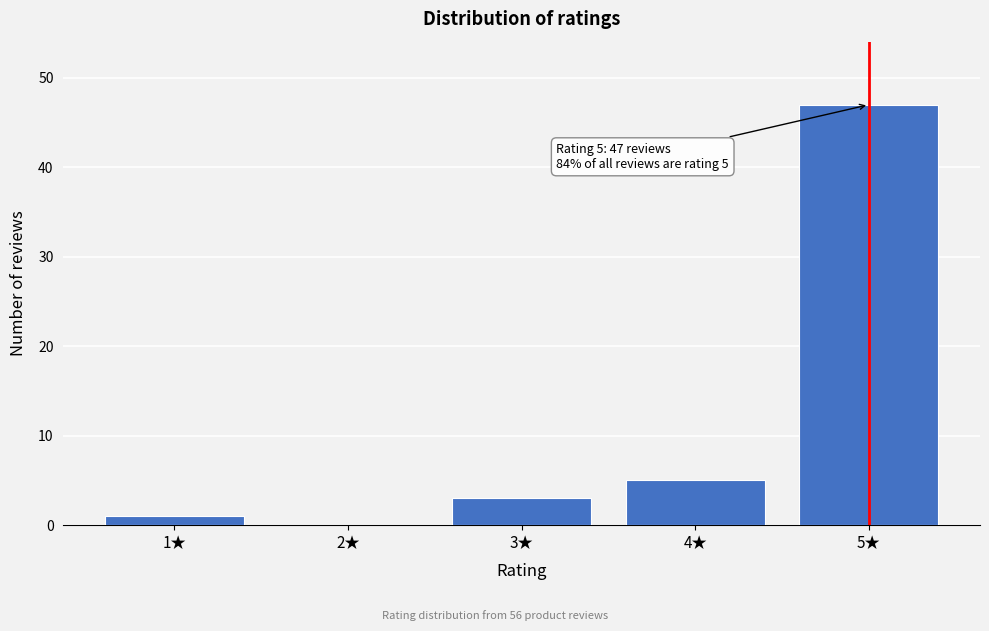

Reading left to right, transcribe all the data shown in this chart.

1★=1	2★=0	3★=3	4★=5	5★=47